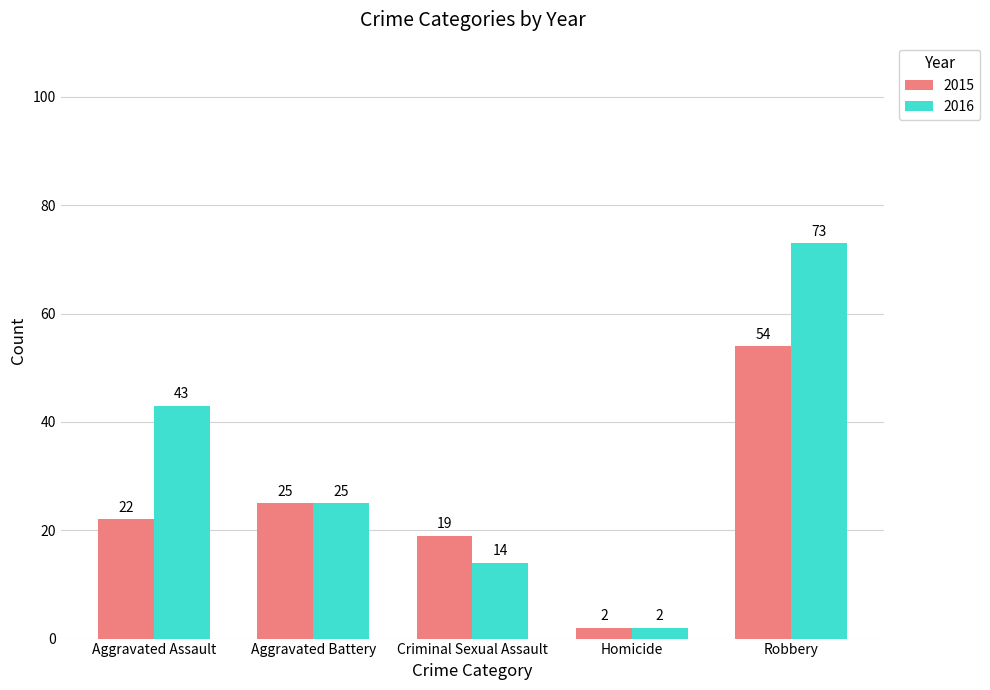

What is the sum of the 2016 values at Robbery and Homicide?

75